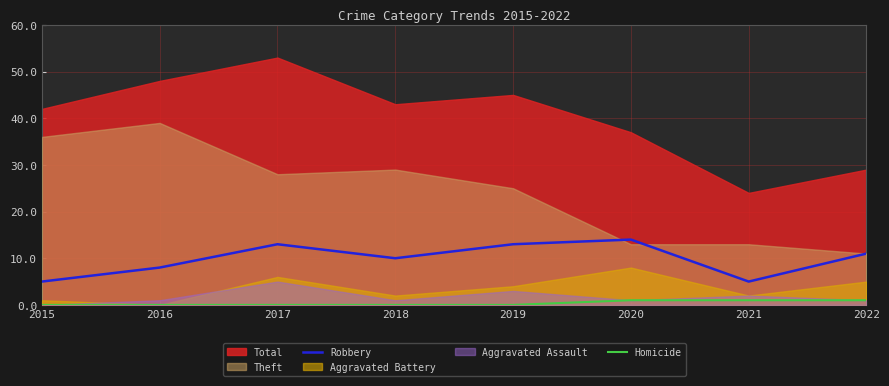

True or false: Robbery and Homicide intersect in this chart.

False